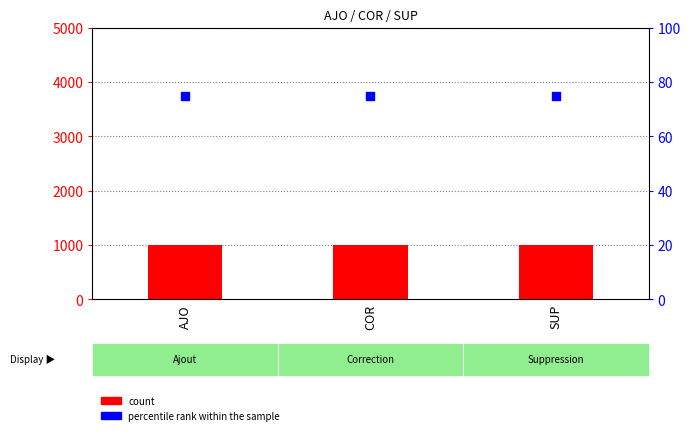

Is the value of count at COR greater than the value of percentile rank within the sample at AJO?

Yes